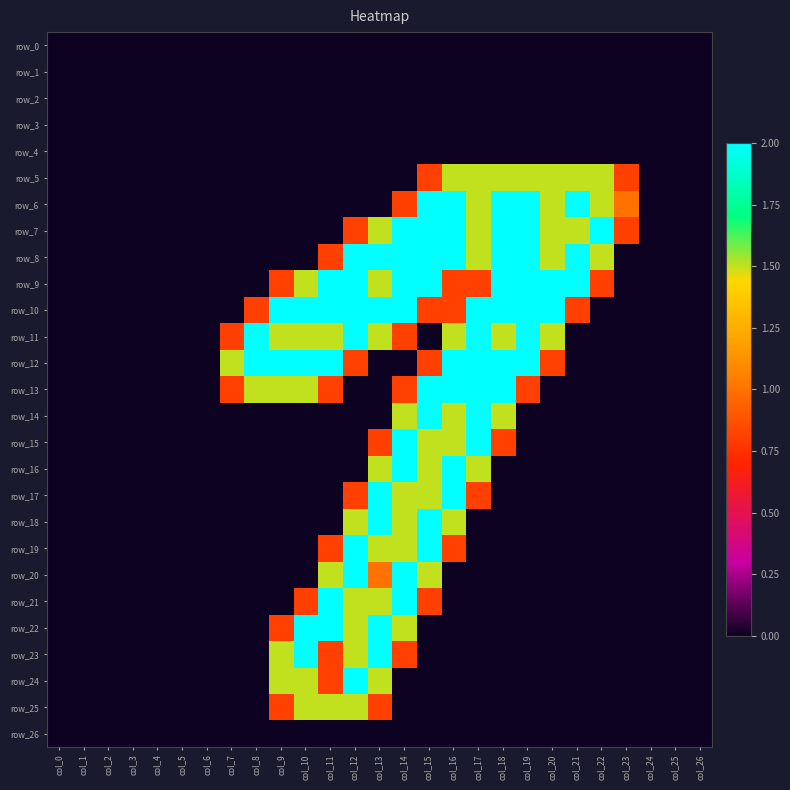

What is the difference between the maximum and minimum values in the row_25 series?

1.5